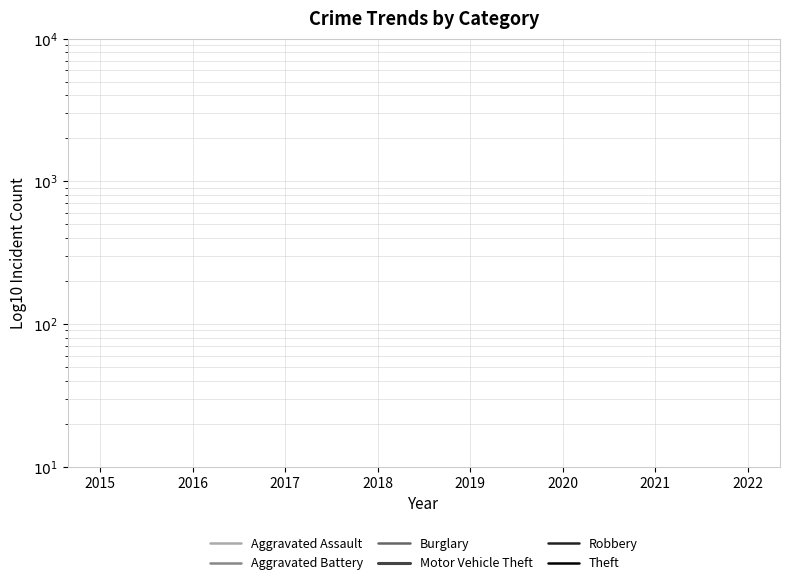

Which series has the largest range (max minus min)?

Motor Vehicle Theft